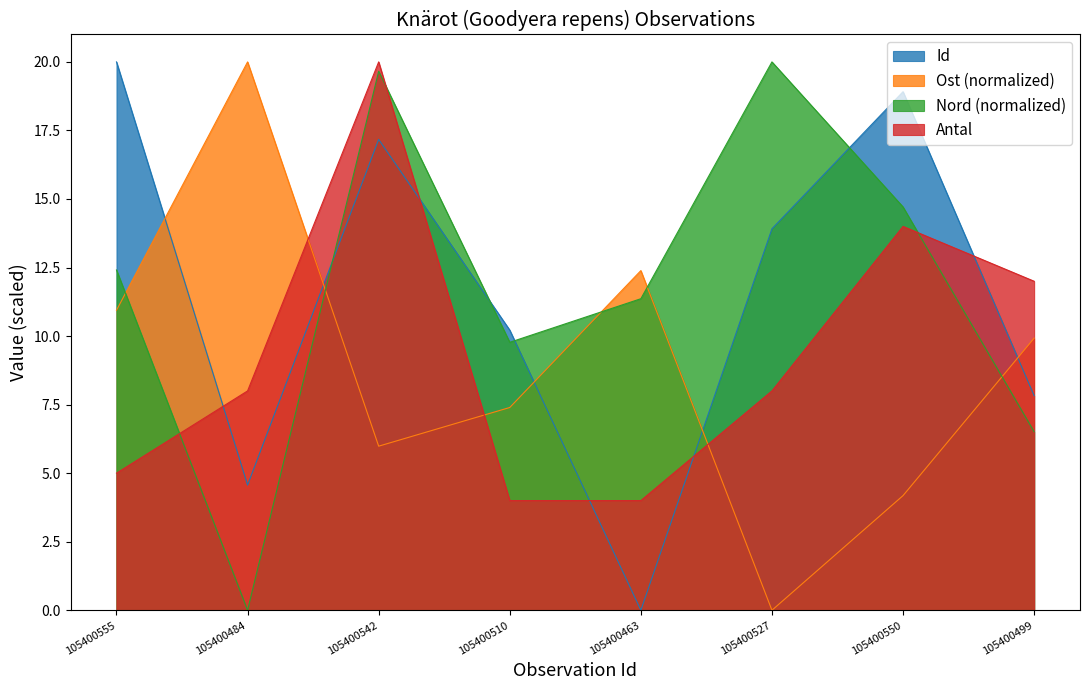

The value of Nord at 105400499 is 6.5. True or false?

True